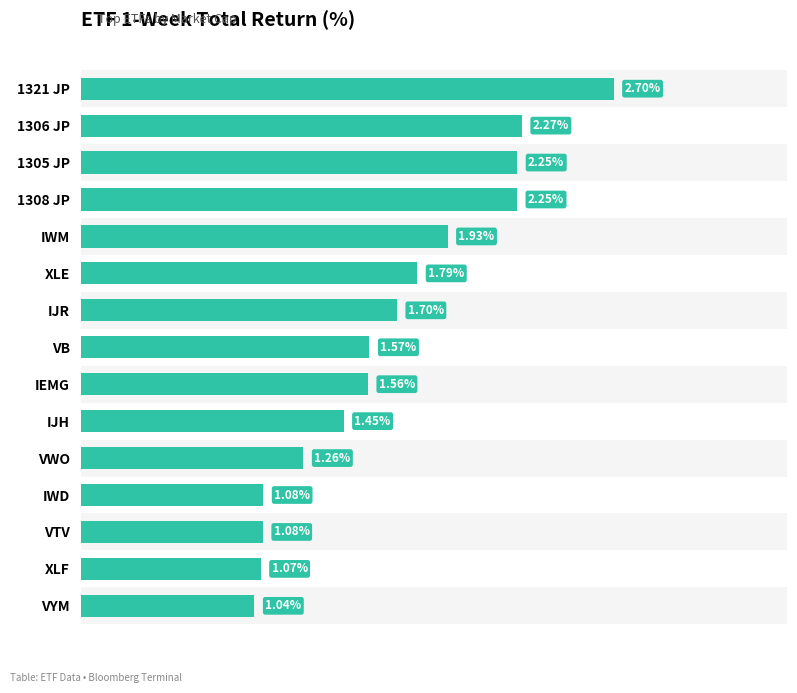

Are the bars horizontal?

Yes